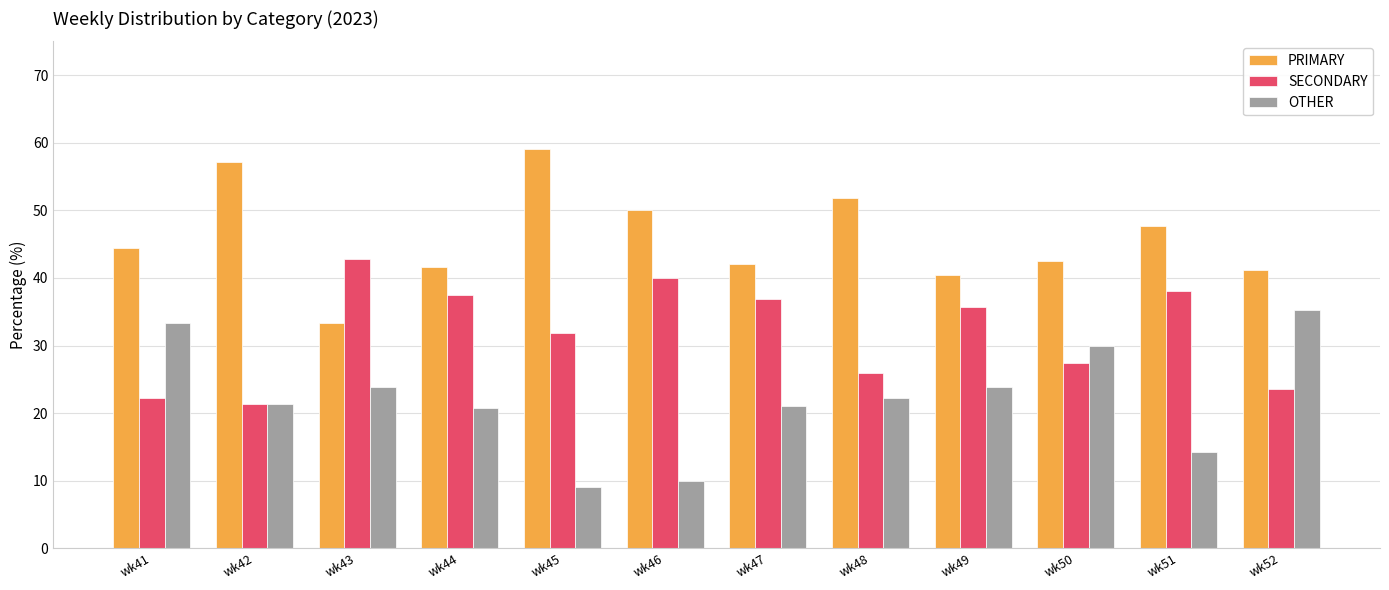

Which category has the highest value in the SECONDARY series?

wk43